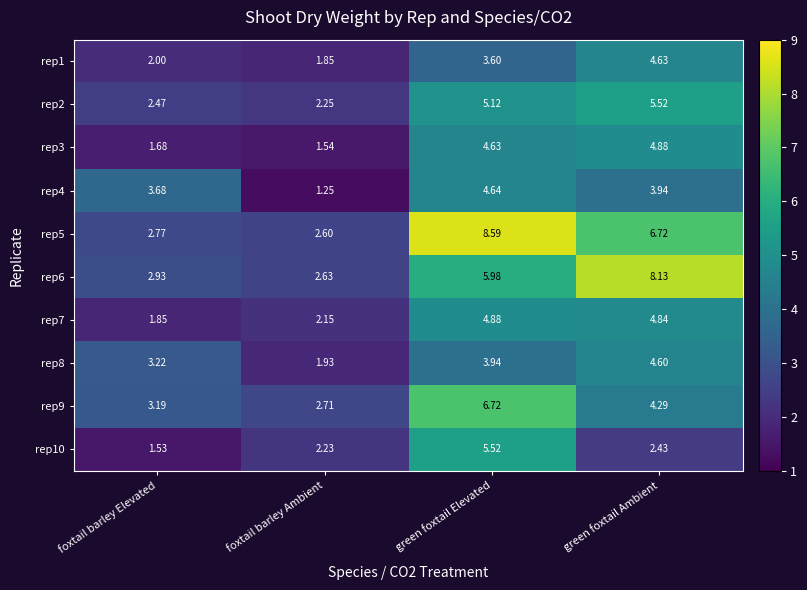

Which category has the lowest value across all series?

foxtail barley Ambient